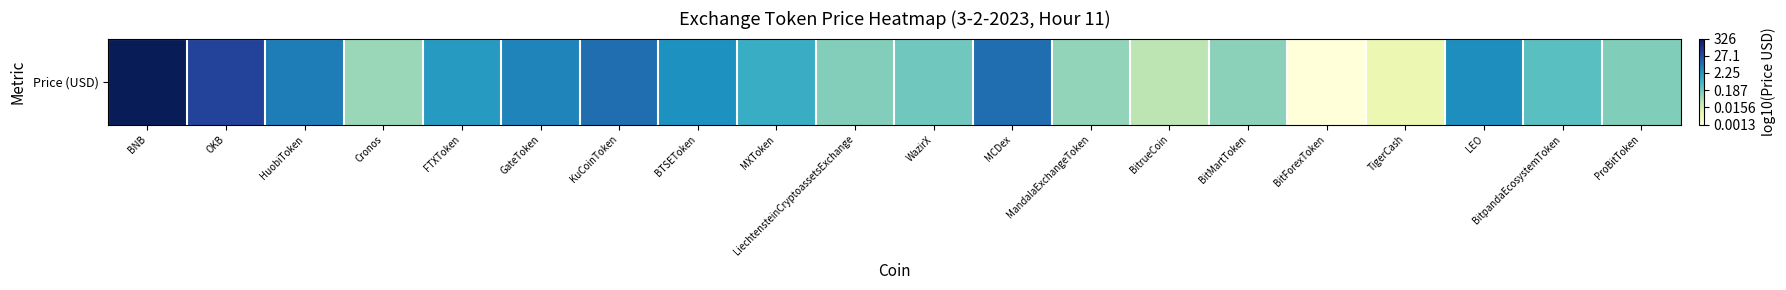

Reading left to right, list all the values displayed in this chart.

BNB=2.5	OKB=1.6	HuobiToken=0.8	Cronos=-1.1	FTXToken=0.3	GateToken=0.7	KuCoinToken=0.9	BTSEToken=0.5	MXToken=-0.0	LiechtensteinCryptoassetsExchange=-0.9	WazirX=-0.7	MCDex=0.9	MandalaExchangeToken=-1.0	BitrueCoin=-1.4	BitMartToken=-1.0	BitForexToken=-2.9	TigerCash=-2.2	LEO=0.5	BitpandaEcosystemToken=-0.5	ProBitToken=-0.9